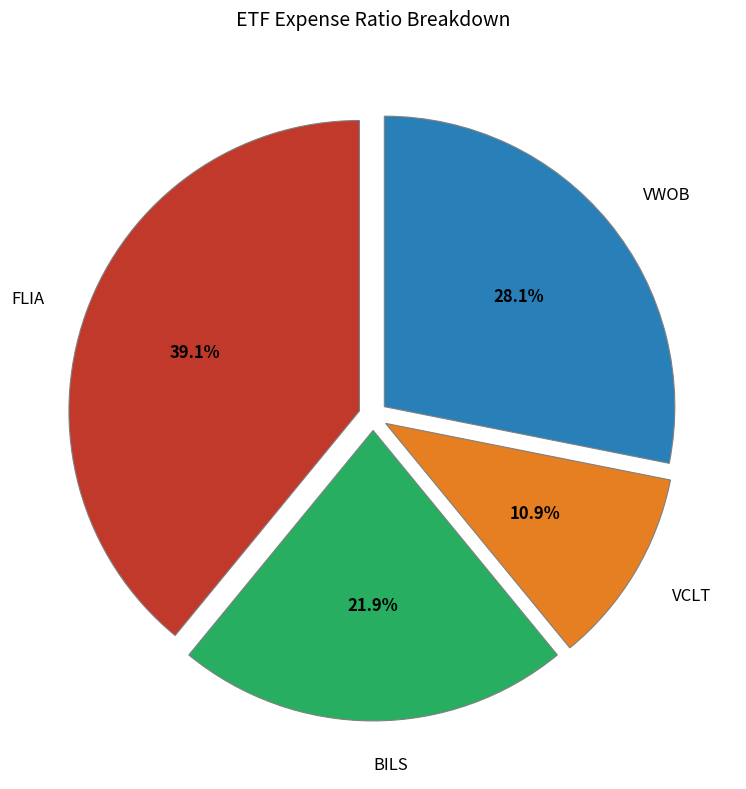

Does any single category account for the majority?

No